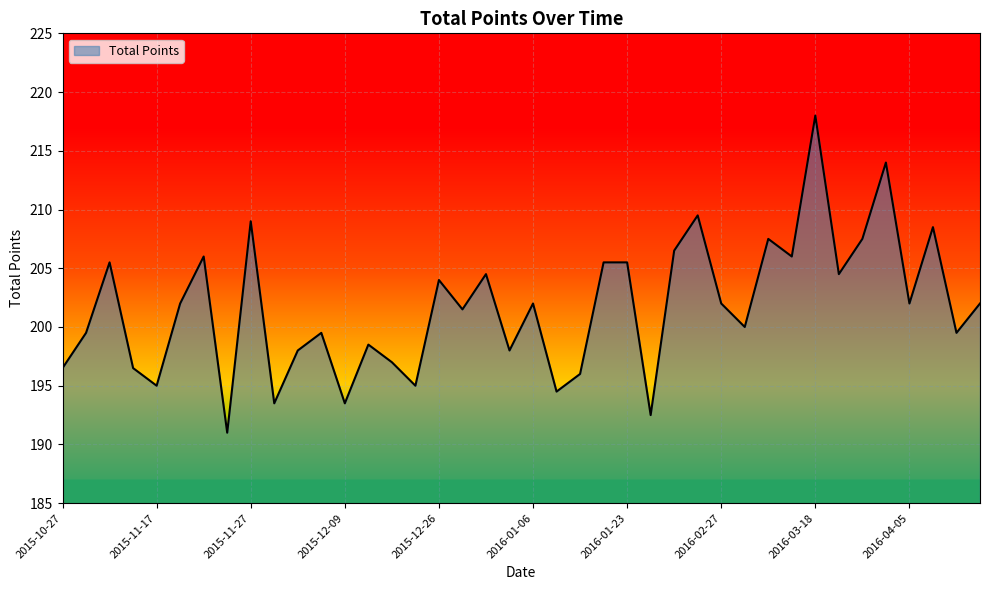

What is the greatest value displayed?

218.0